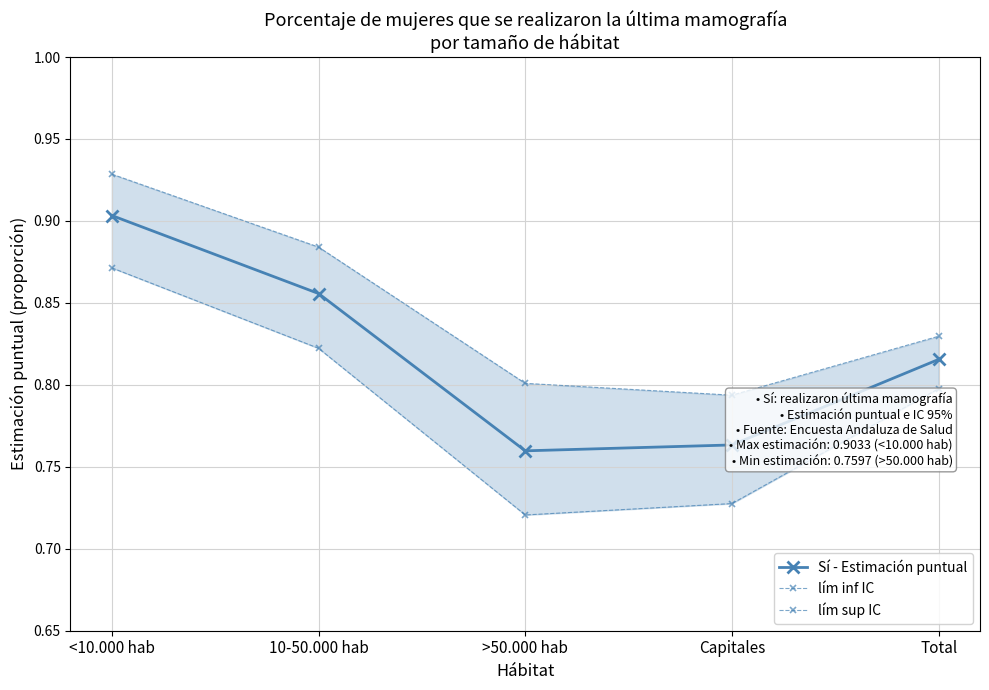

Does the chart display data point markers on the line(s)?

Yes